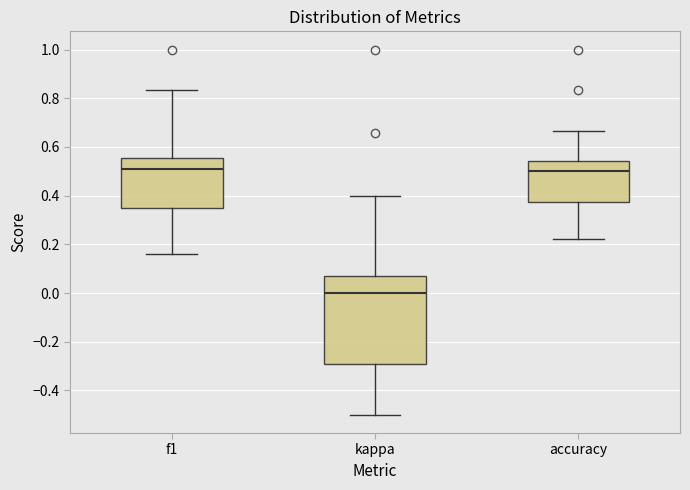

Where does the upper whisker of the box for kappa end on the y-axis? The values are not printed on the chart, so give them approximately, as read against the axis.

0.40